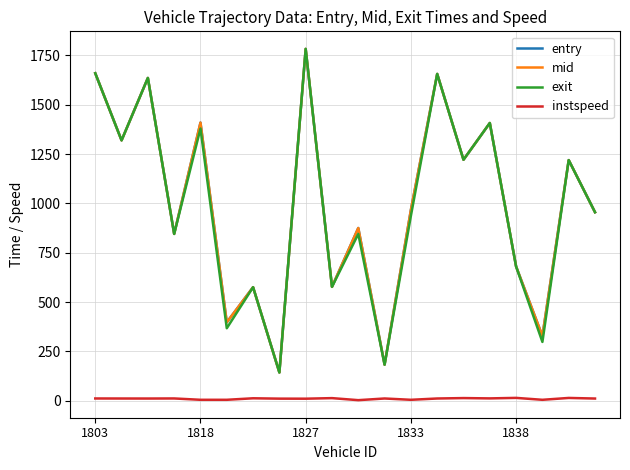

What are all the series names shown in the legend?

entry, mid, exit, instspeed